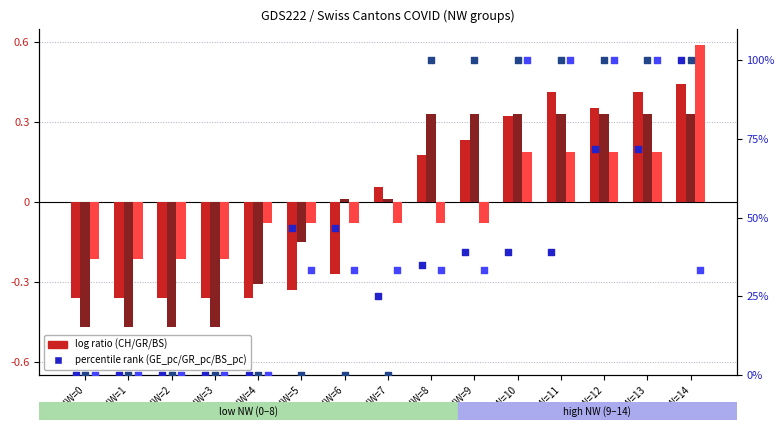

What is the total value across all series at NW=10?

240.0